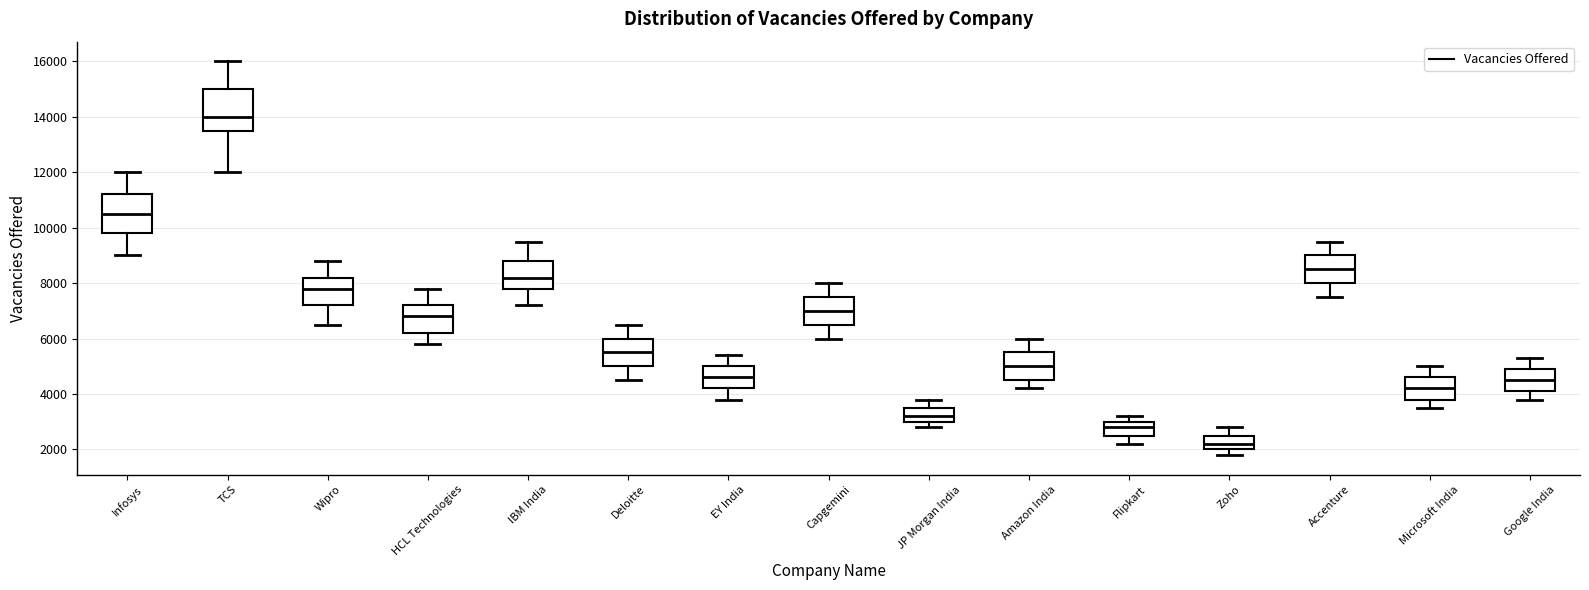

Reading left to right, read every box against the y-axis: the position of its median line, the range the box covers, and the ends of its whiskers. The values are not printed on the chart, so give them approximately, as read against the axis.

Infosys: median 10600, box 9800 to 11200, whiskers 9000 to 12000
TCS: median 14000, box 13600 to 15000, whiskers 12000 to 16000
Wipro: median 7800, box 7200 to 8200, whiskers 6600 to 8800
HCL Technologies: median 6800, box 6200 to 7200, whiskers 5800 to 7800
IBM India: median 8200, box 7800 to 8800, whiskers 7200 to 9600
Deloitte: median 5600, box 5000 to 6000, whiskers 4600 to 6600
EY India: median 4600, box 4200 to 5000, whiskers 3800 to 5400
Capgemini: median 7000, box 6600 to 7600, whiskers 6000 to 8000
JP Morgan India: median 3200, box 3000 to 3600, whiskers 2800 to 3800
Amazon India: median 5000, box 4600 to 5600, whiskers 4200 to 6000
Flipkart: median 2800, box 2600 to 3000, whiskers 2200 to 3200
Zoho: median 2200, box 2000 to 2600, whiskers 1800 to 2800
Accenture: median 8600, box 8000 to 9000, whiskers 7600 to 9600
Microsoft India: median 4200, box 3800 to 4600, whiskers 3600 to 5000
Google India: median 4600, box 4200 to 5000, whiskers 3800 to 5400